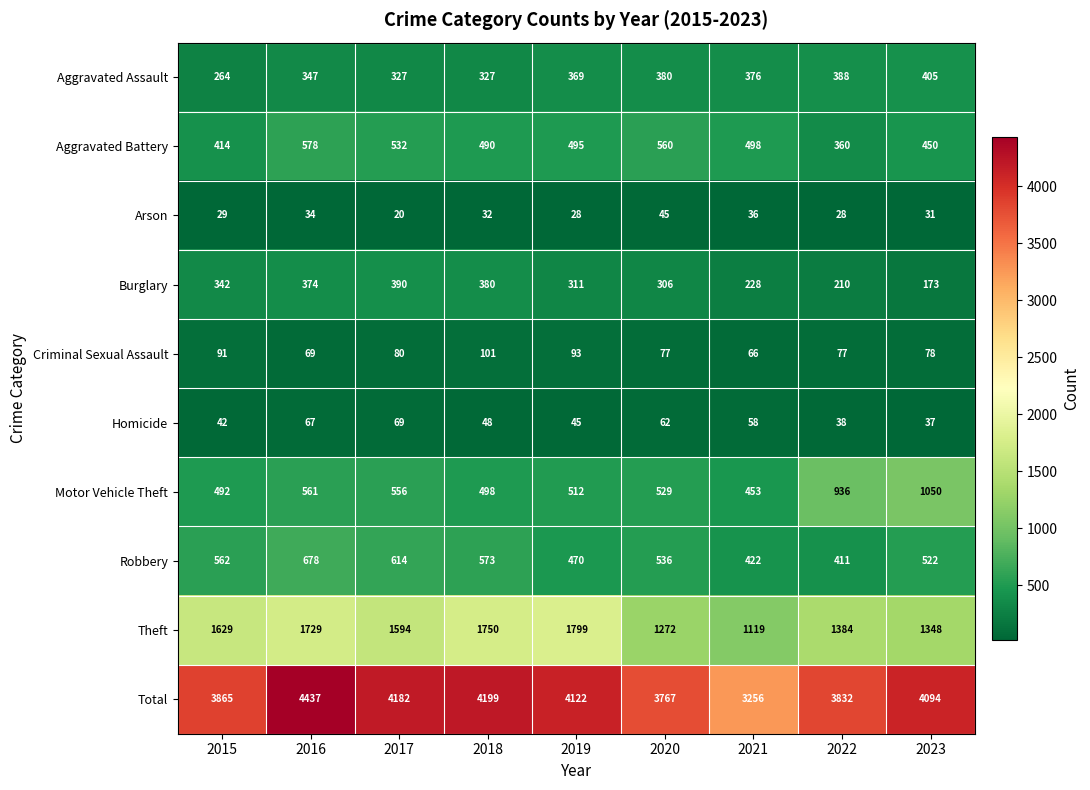

Which label corresponds to the smallest value in the chart?

2017